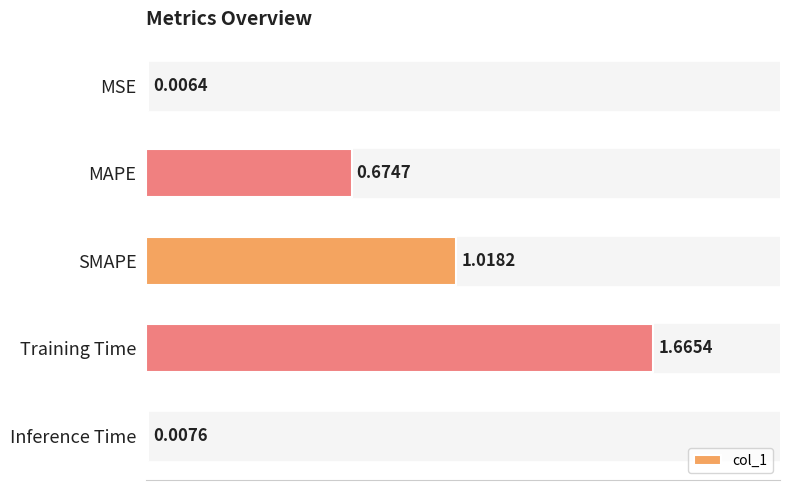

Rank the categories by value from lowest to highest.

MSE, Inference Time, MAPE, SMAPE, Training Time